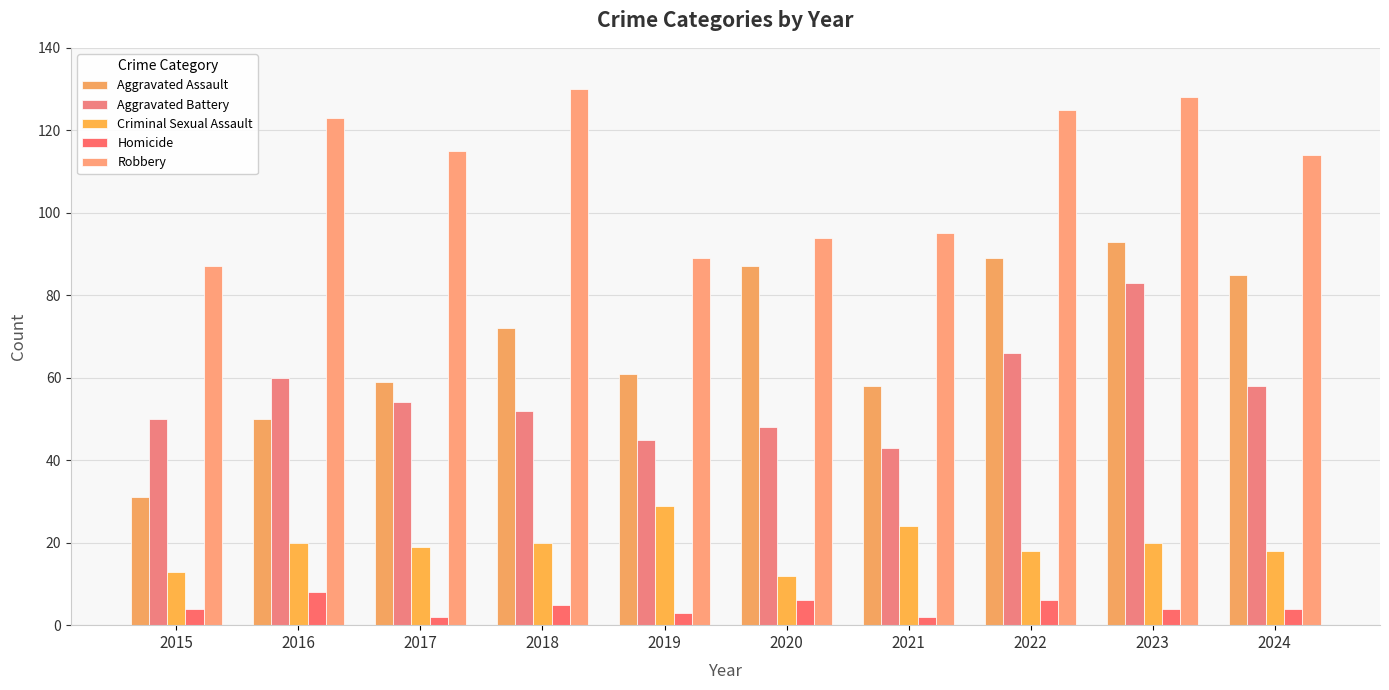

What is the maximum value for Aggravated Assault?

93